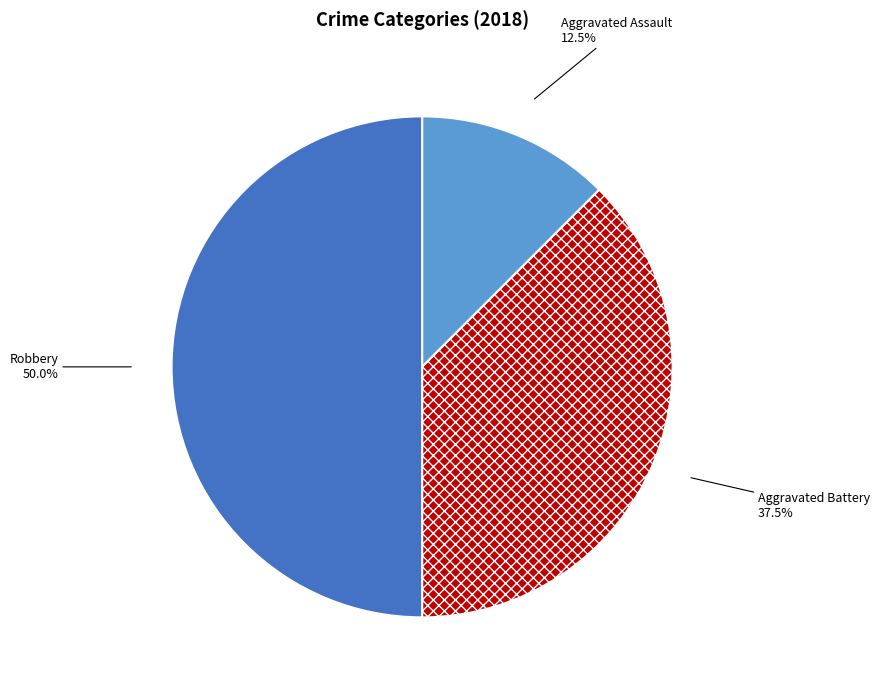

Which category has the biggest portion of the pie?

Robbery